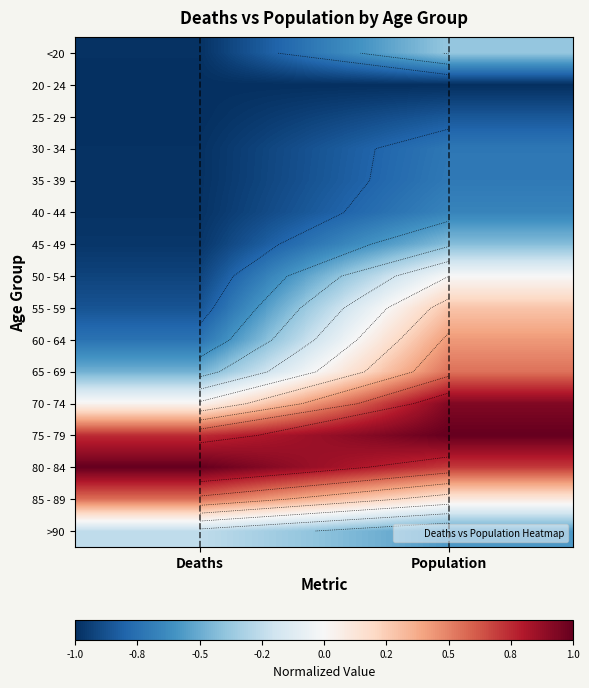

What value does the 70 - 74 series have at Population?

0.9